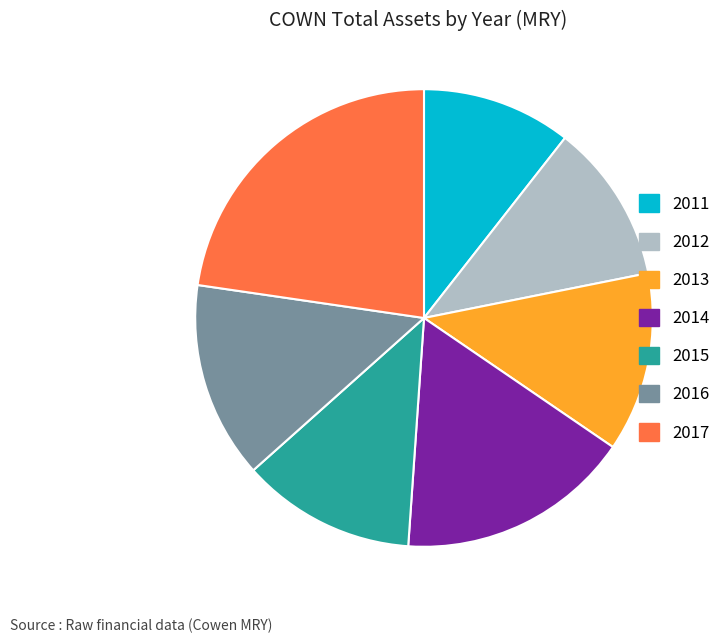

Does any single category account for the majority?

No